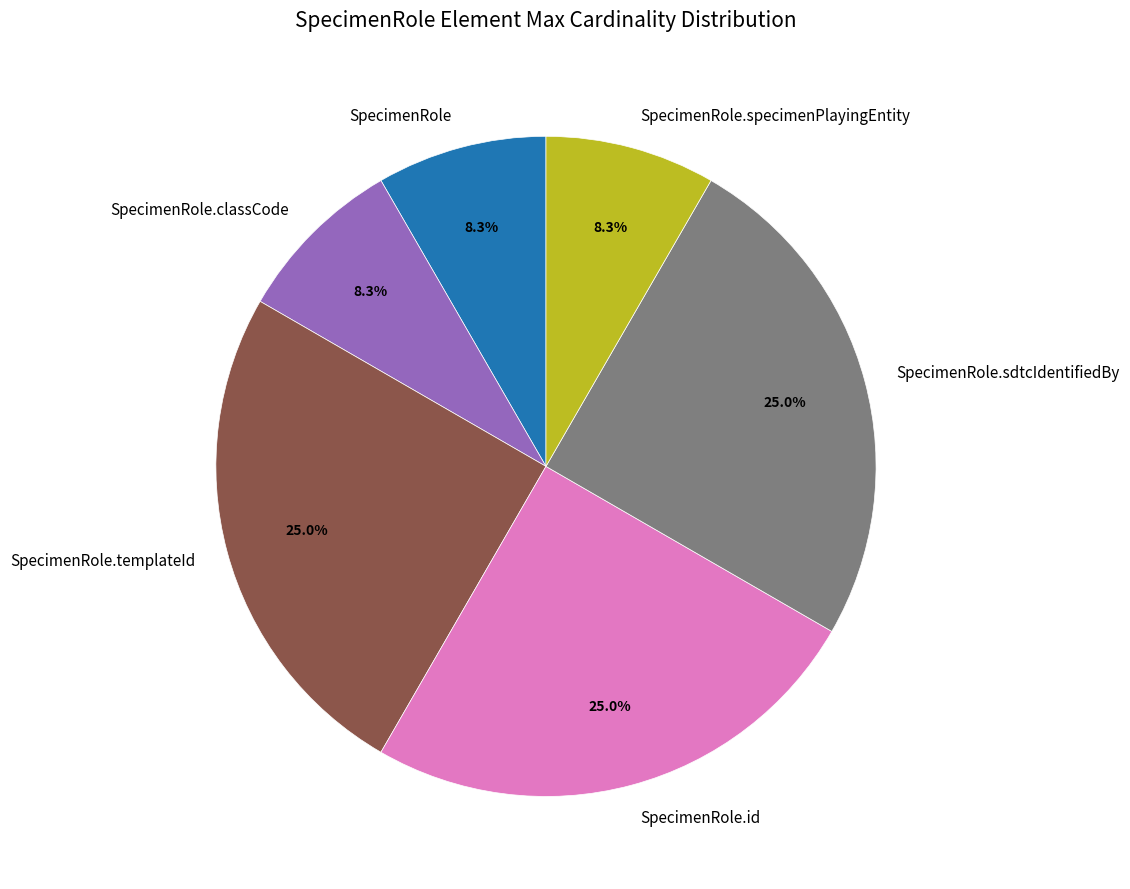

What is the ratio of the value at SpecimenRole.classCode to the value at SpecimenRole.specimenPlayingEntity?

1.0